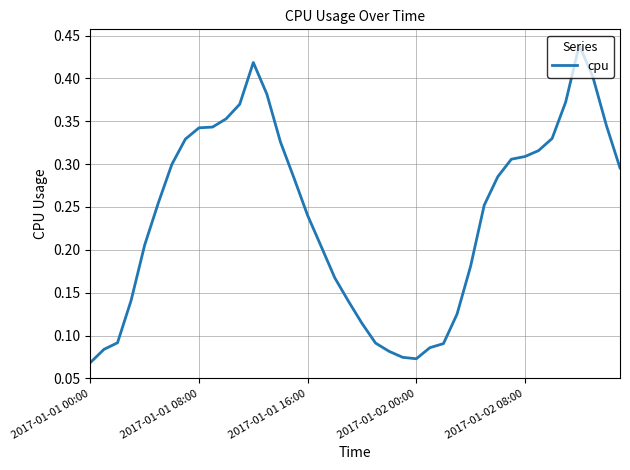

How many lines are shown in the chart?

1